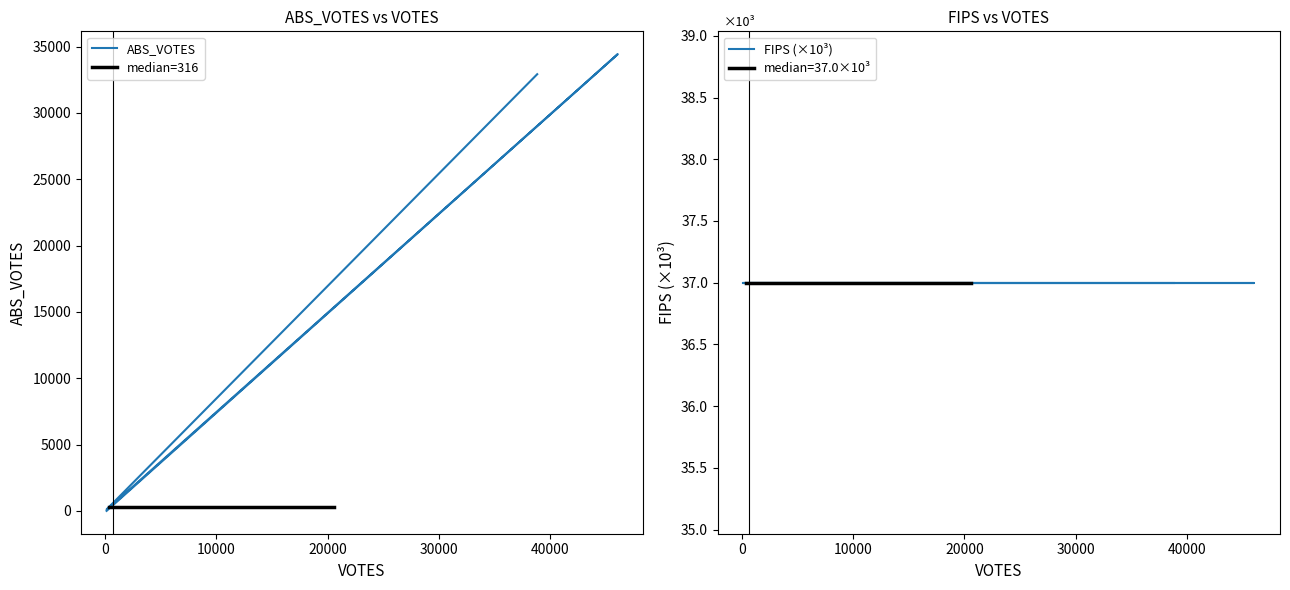

How many lines are shown in the chart?

4